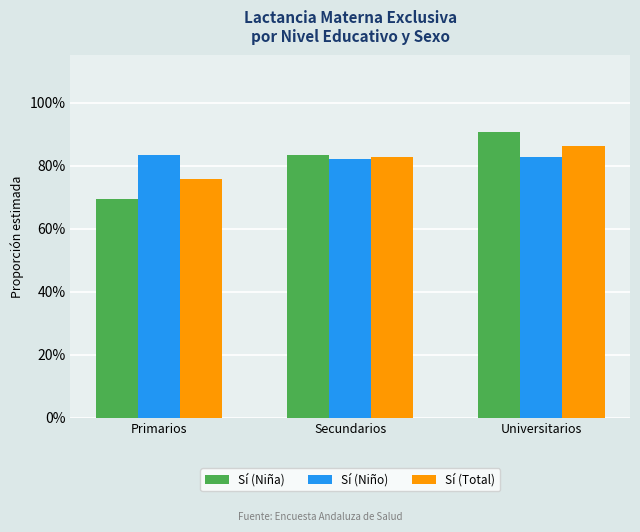

Which series has the largest total across all categories?

Sí (Niño)